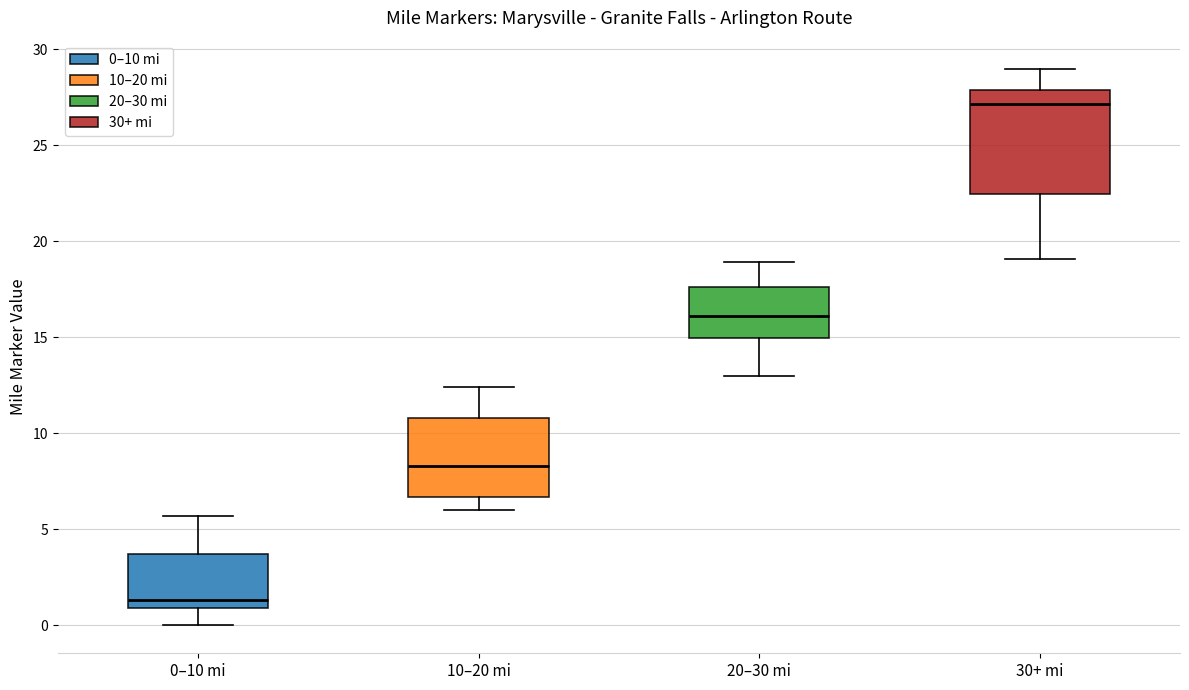

Where is the lower edge of the box for 10–20 mi on the y-axis? The values are not printed on the chart, so give them approximately, as read against the axis.

6.5